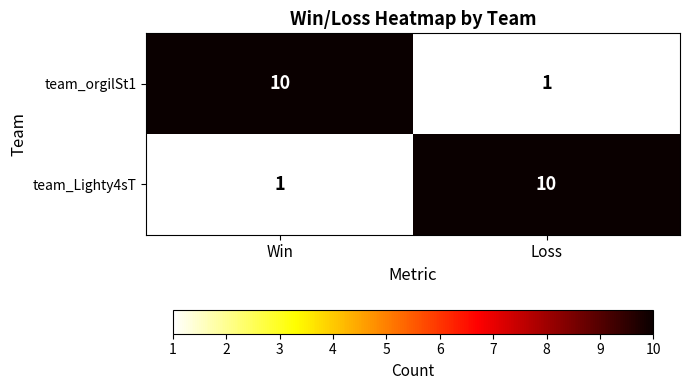

At Loss, list the series in order from smallest to largest.

team_orgilSt1, team_Lighty4sT